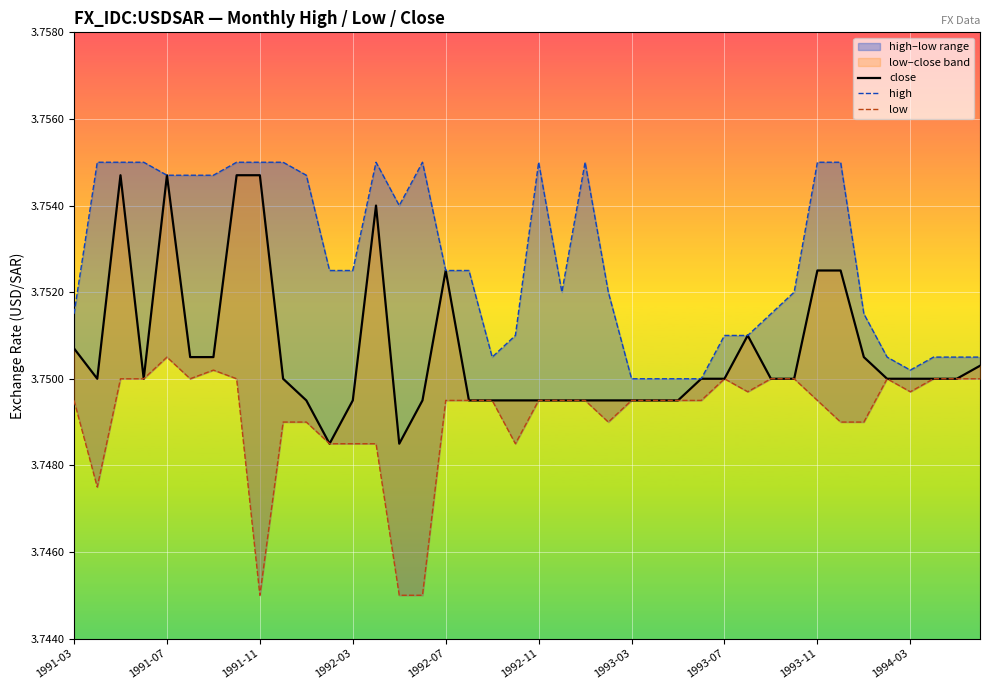

What is the total value across all series at 27?

11.2